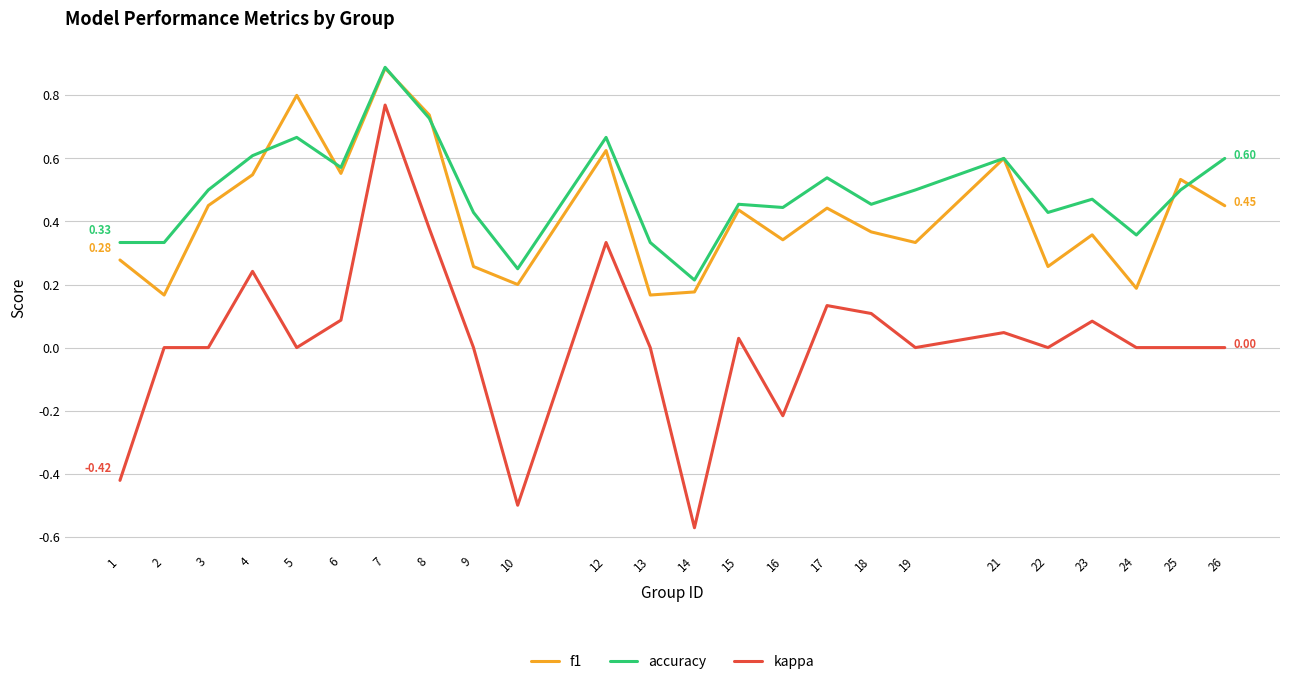

Is the value of kappa at 9 greater than the value of f1 at 14?

No